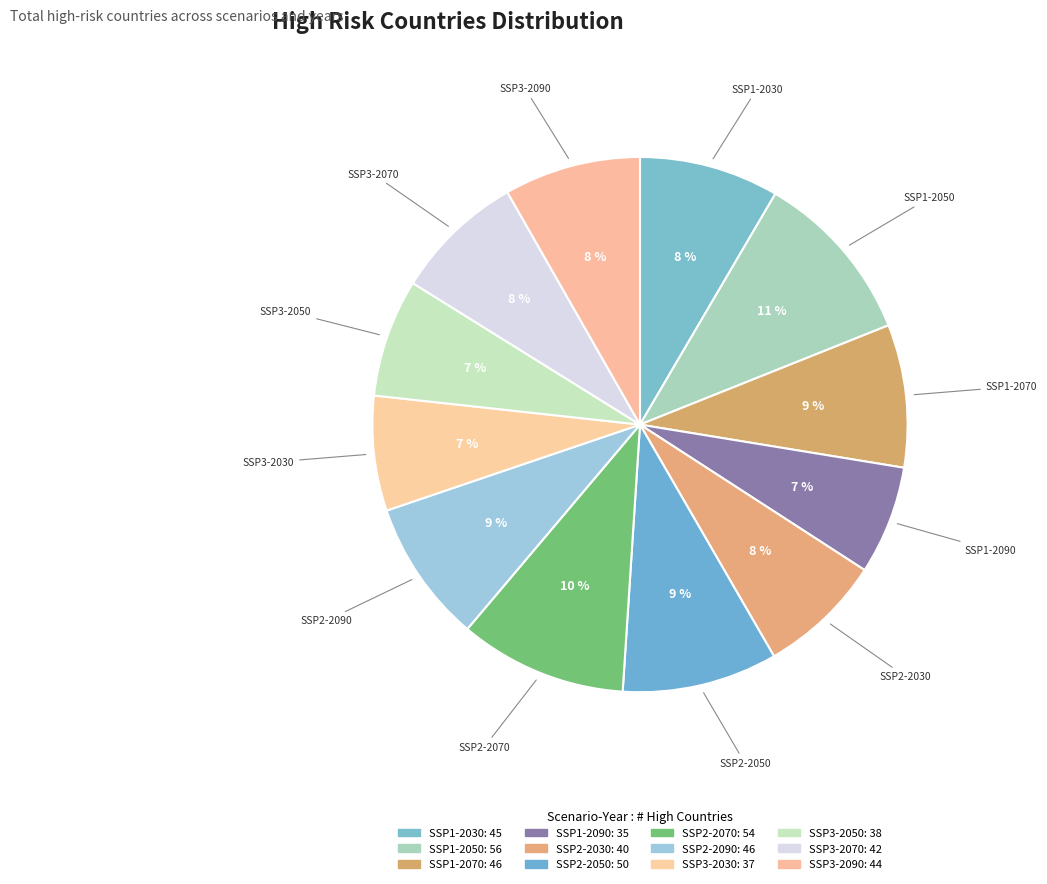

What percentage is the SSP2-2090 slice, to the nearest percent?

9%